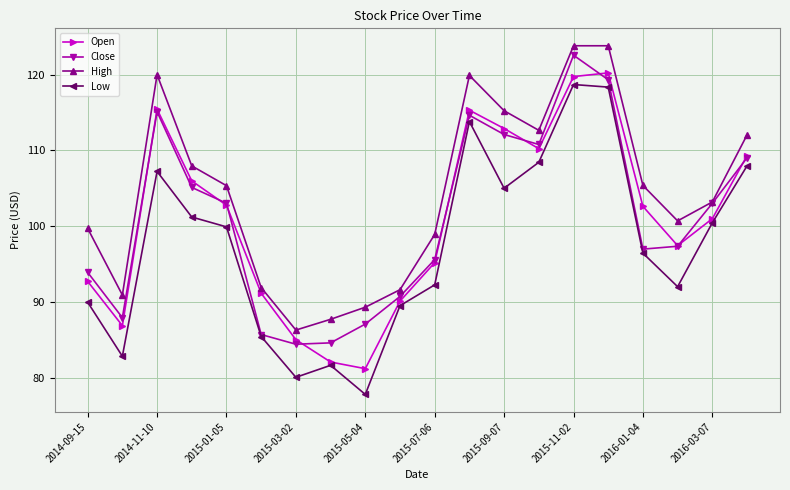

True or false: Close has more than 0 interior local peaks.

True